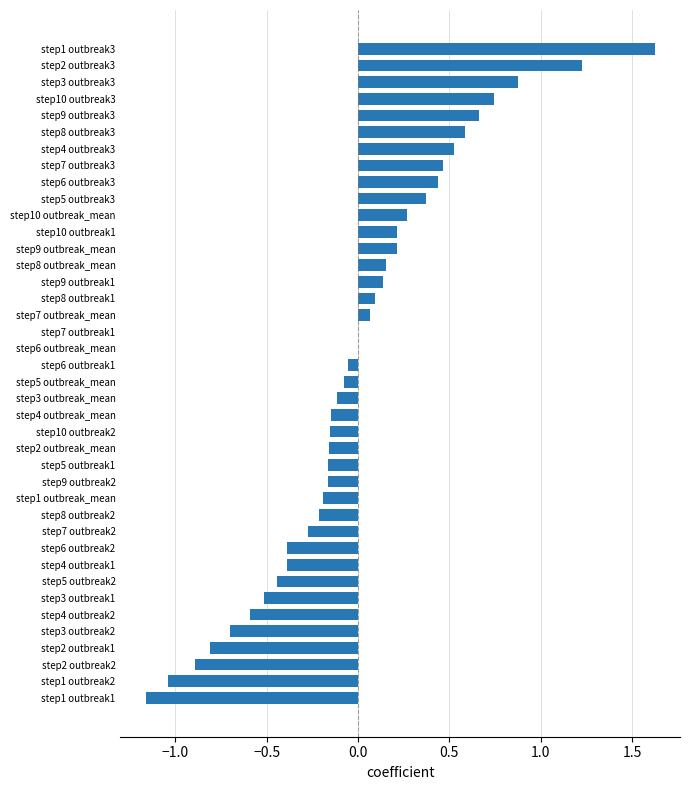

Read the value at step3 outbreak1.

-0.5